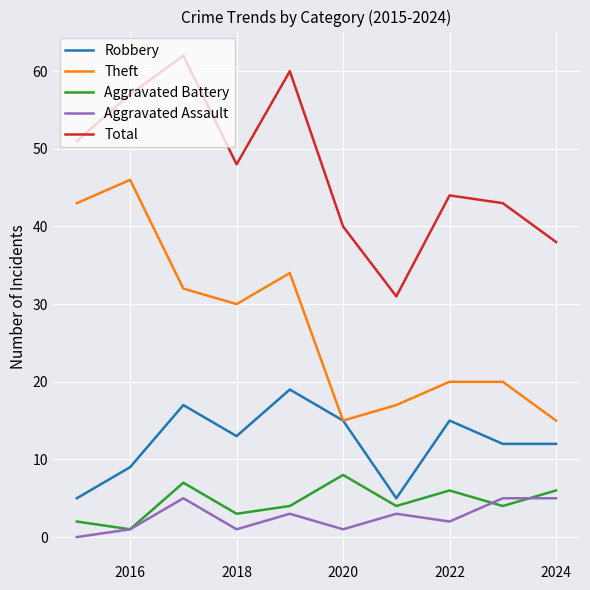

What is the lowest value of the Robbery series?

5